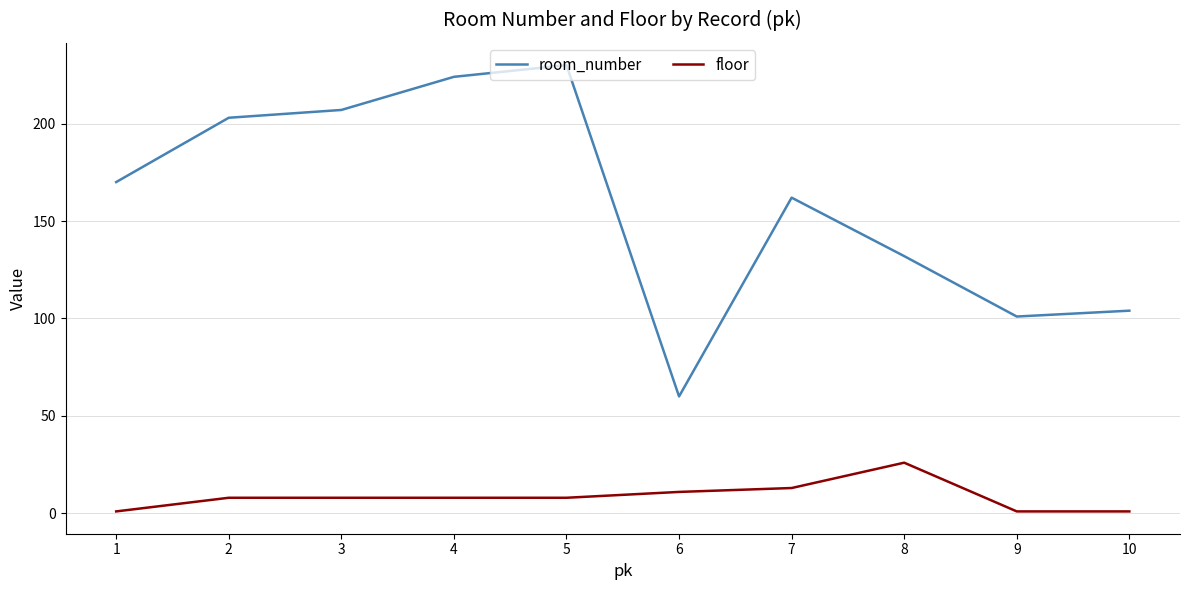

What value does the room_number series have at 9?

101